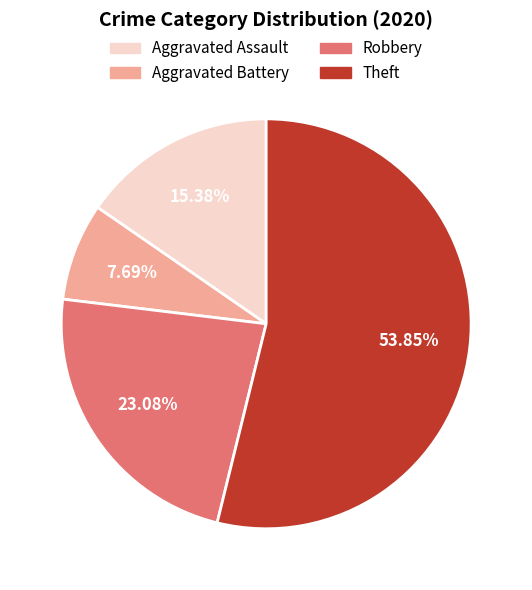

Between Aggravated Battery and Robbery, which is larger?

Robbery